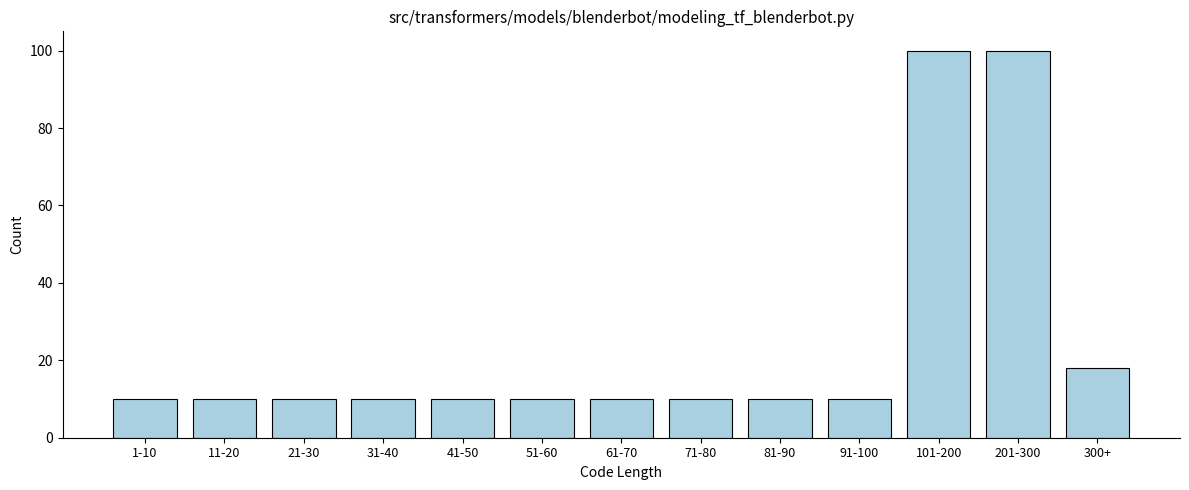

Reading left to right, transcribe all the data shown in this chart.

1-10=10	11-20=10	21-30=10	31-40=10	41-50=10	51-60=10	61-70=10	71-80=10	81-90=10	91-100=10	101-200=100	201-300=100	300+=18